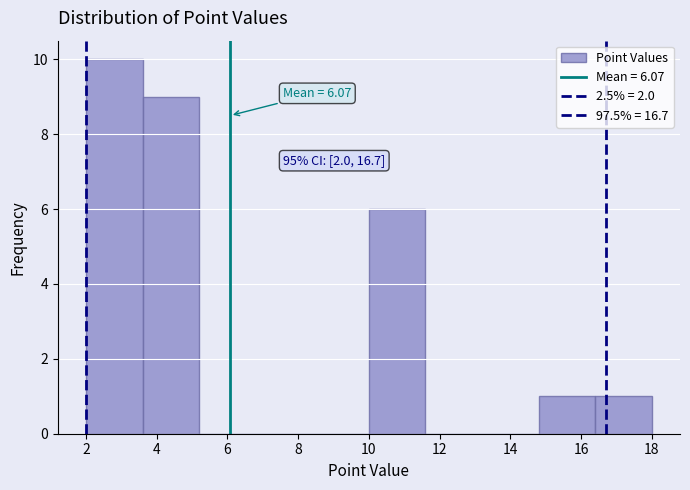

Over which range of the x-axis is the bar tallest?

2.0 to 3.6